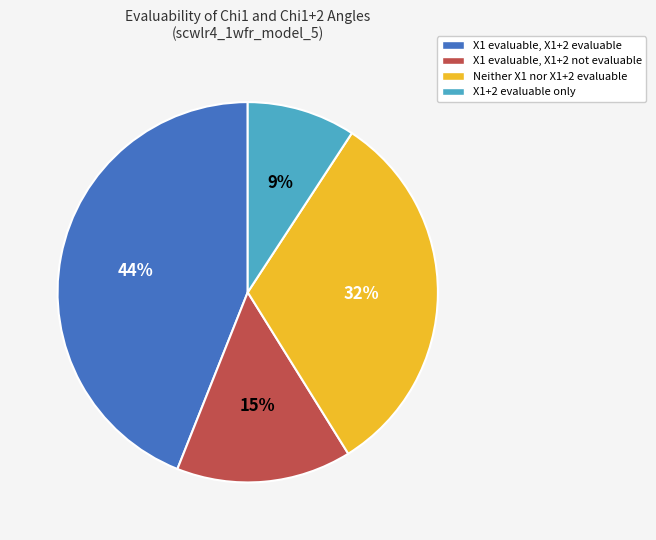

To the nearest percent, what is the average slice percentage?

25%